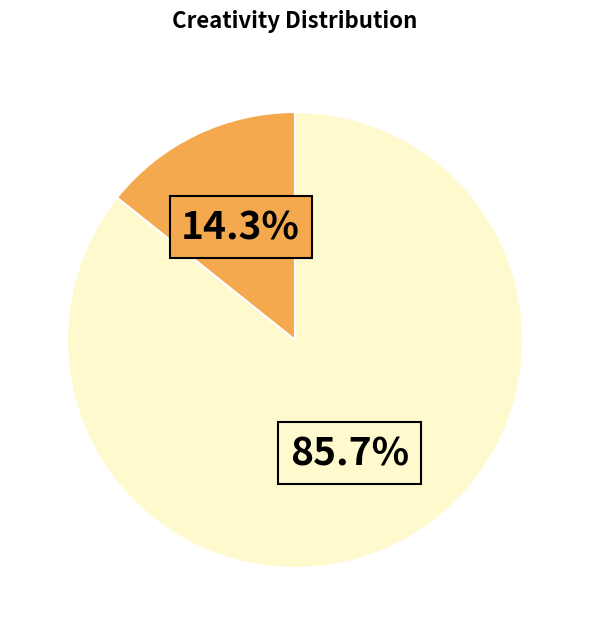

How many slices are in this pie chart?

2